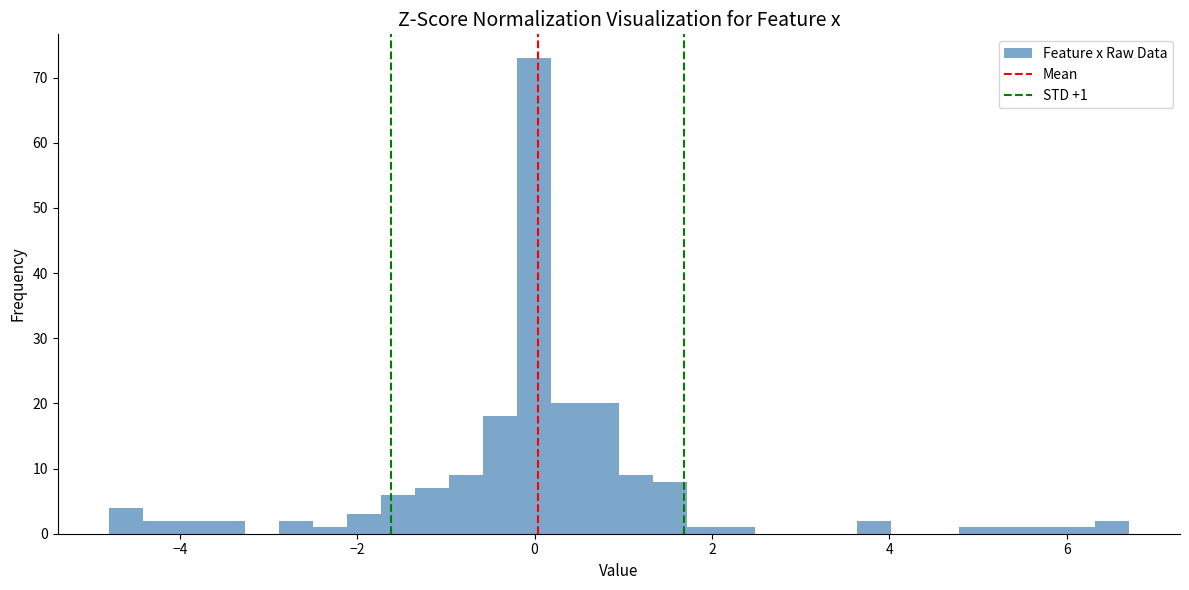

Read against the x-axis, roughly where is the centre of the tallest bar?

0.0